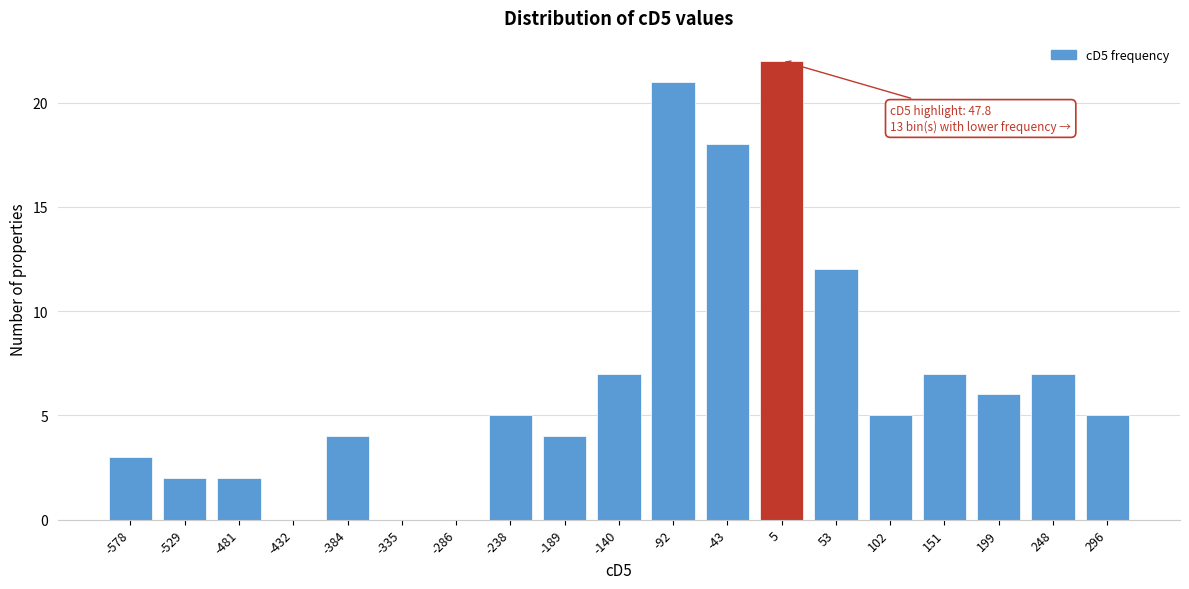

Reading right to left, what are all the values shown in this chart?

296=5	248=7	199=6	151=7	102=5	53=12	5=22	-43=18	-92=21	-140=7	-189=4	-238=5	-286=0	-335=0	-384=4	-432=0	-481=2	-529=2	-578=3